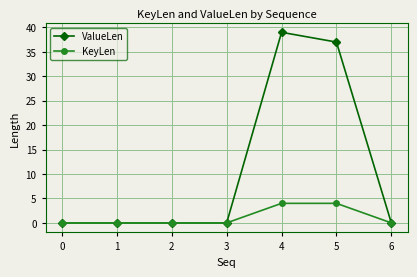

Rank the series by their maximum value, from highest to lowest.

ValueLen, KeyLen